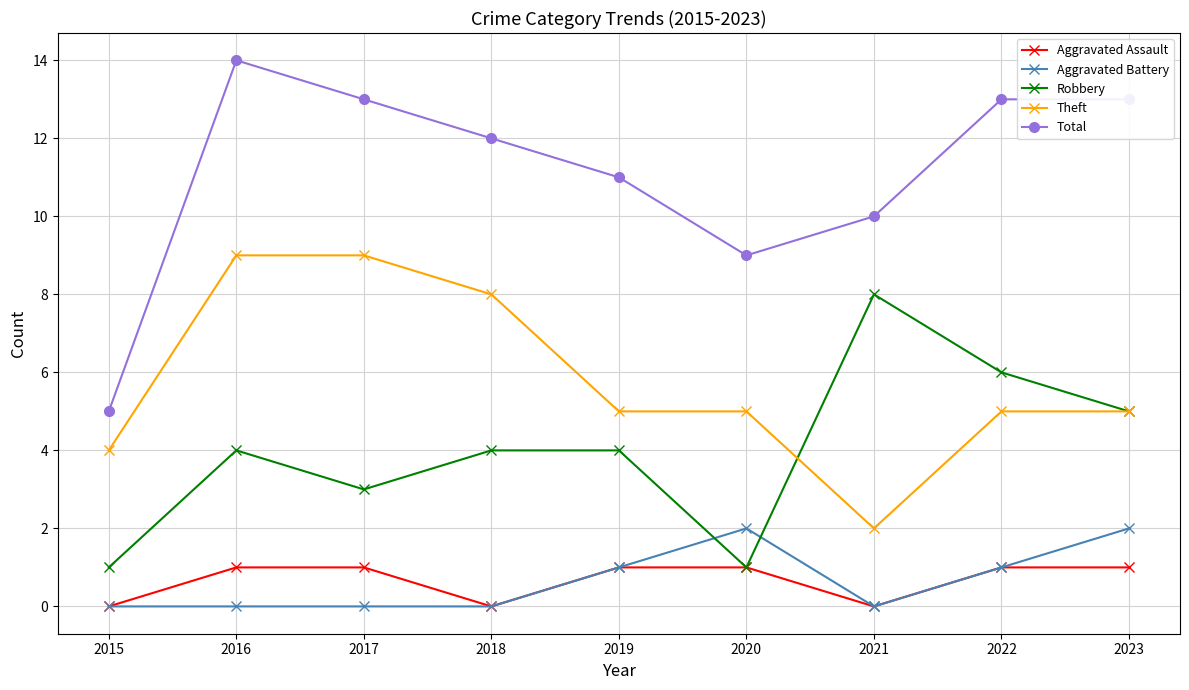

List the series in order of their peak value, lowest first.

Aggravated Assault, Aggravated Battery, Robbery, Theft, Total